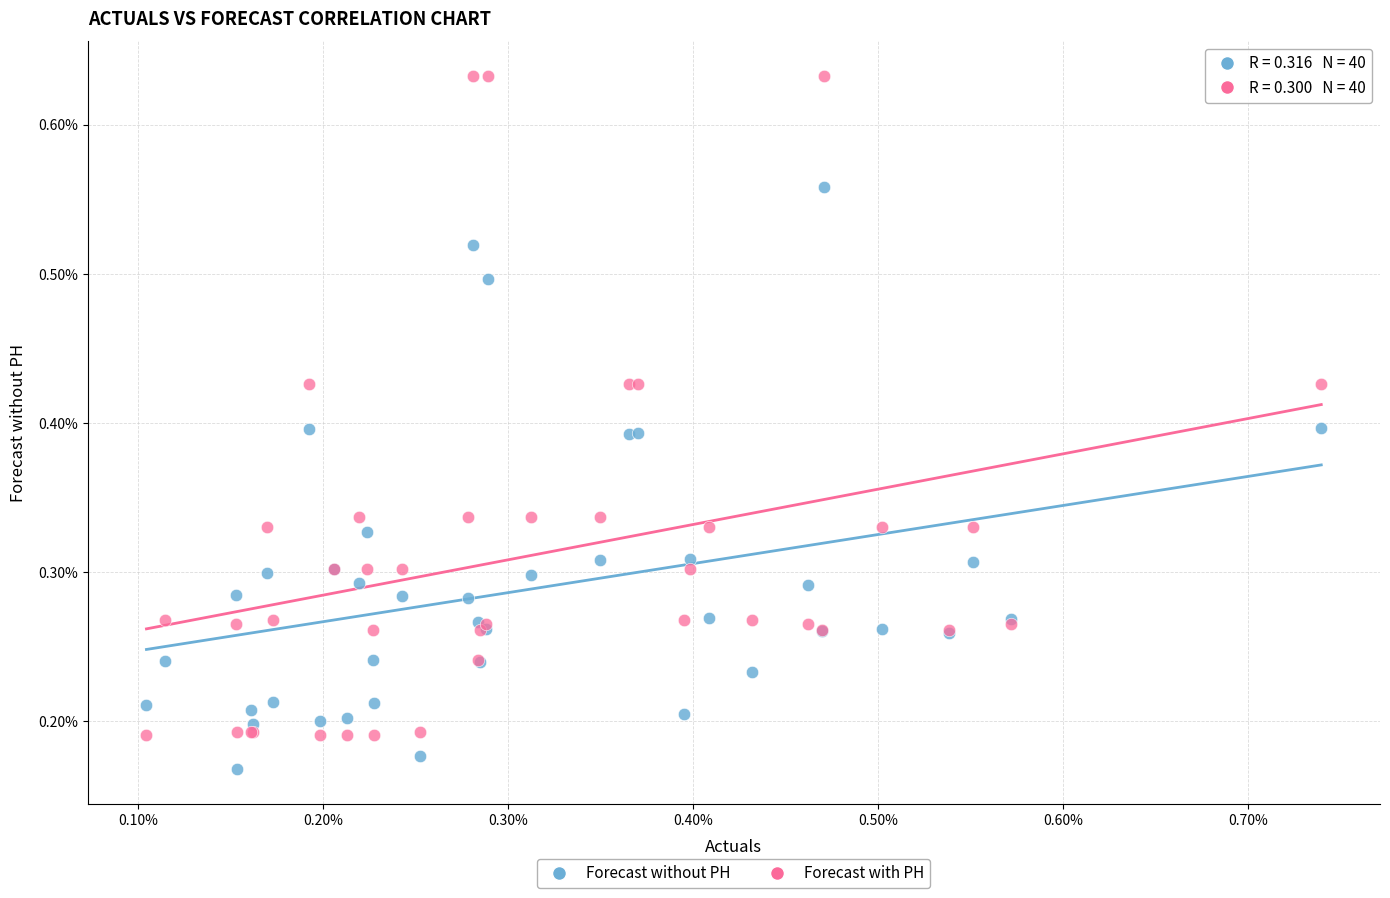

Which series contains the highest Y value?

Forecast with PH